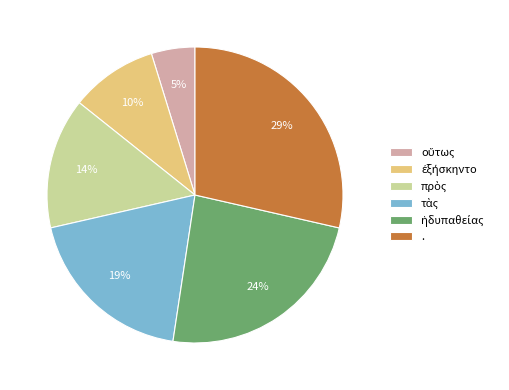

To the nearest percent, what percentage of the pie is .?

29%